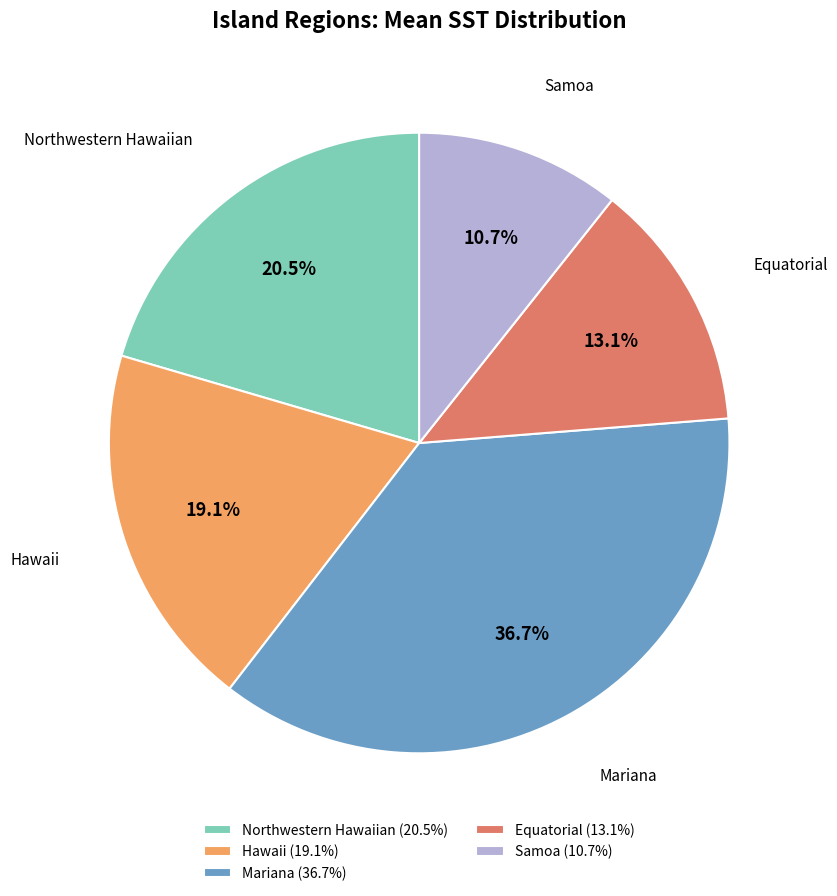

How much of the chart is everything except Hawaii?

80.9%